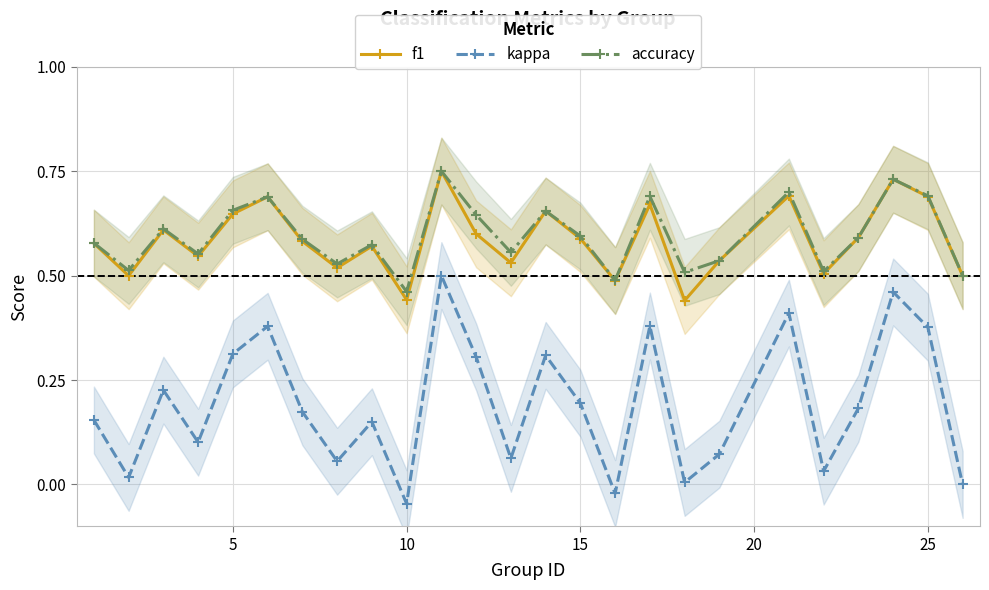

The kappa series shows 0.1 at 15. True or false?

False